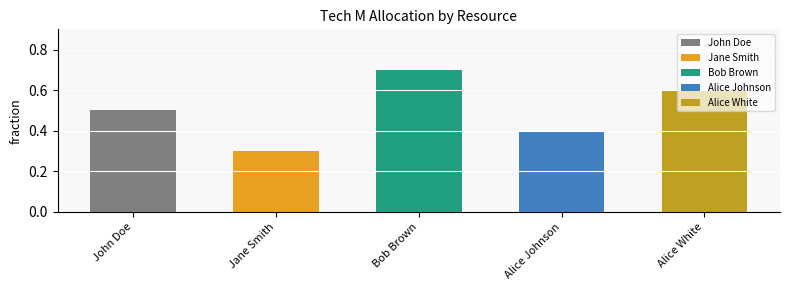

True or false: the data shows 0.1 at Jane Smith.

False